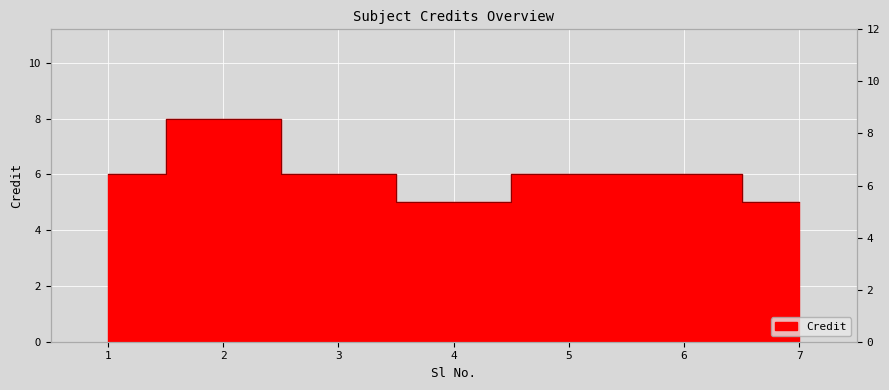

What is the ratio of the value at 4 to the value at 2?

0.6